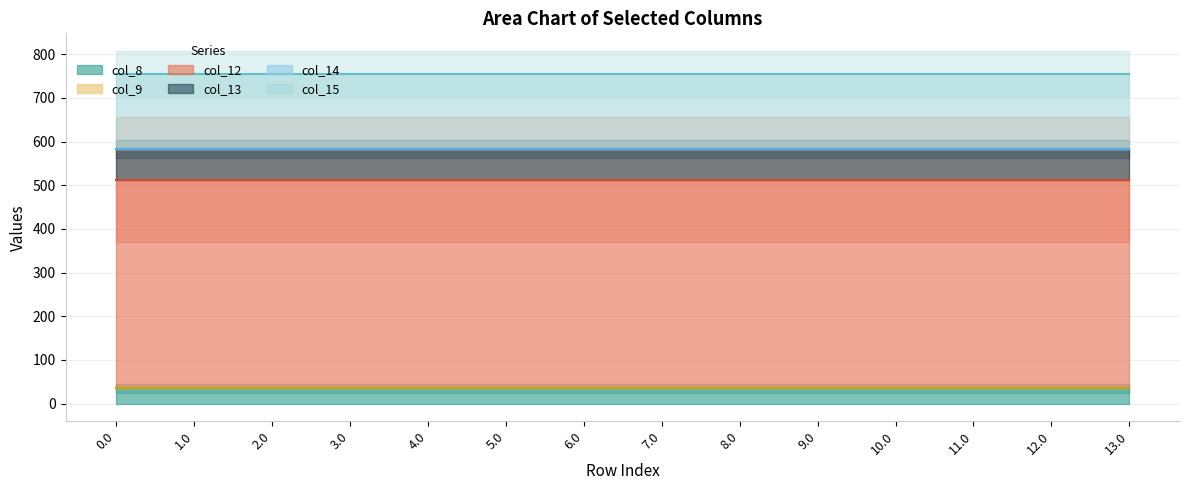

Reading left to right, extract all data points from this chart.

col_8 line: 0.0=35.0	1.0=35.0	2.0=35.0	3.0=35.0	4.0=35.0	5.0=35.0	6.0=35.0	7.0=35.0	8.0=35.0	9.0=35.0	10.0=35.0	11.0=35.0	12.0=35.0	13.0=35.0
col_9 line: 0.0=35.0	1.0=35.0	2.0=35.0	3.0=35.0	4.0=35.0	5.0=35.0	6.0=35.0	7.0=35.0	8.0=35.0	9.0=35.0	10.0=35.0	11.0=35.0	12.0=35.0	13.0=35.0
col_12 line: 0.0=512.3	1.0=512.3	2.0=512.3	3.0=512.3	4.0=512.3	5.0=512.3	6.0=512.3	7.0=512.3	8.0=512.3	9.0=512.3	10.0=512.3	11.0=512.3	12.0=512.3	13.0=512.3
col_13 line: 0.0=582.5	1.0=582.5	2.0=582.5	3.0=582.5	4.0=582.5	5.0=582.5	6.0=582.5	7.0=582.5	8.0=582.5	9.0=582.5	10.0=582.5	11.0=582.5	12.0=582.5	13.0=582.5
col_14 line: 0.0=582.8	1.0=582.8	2.0=582.8	3.0=582.8	4.0=582.8	5.0=582.8	6.0=582.8	7.0=582.8	8.0=582.8	9.0=582.8	10.0=582.8	11.0=582.8	12.0=582.8	13.0=582.8
col_15 line: 0.0=755.6	1.0=755.6	2.0=755.6	3.0=755.6	4.0=755.6	5.0=755.6	6.0=755.6	7.0=755.6	8.0=755.6	9.0=755.6	10.0=755.6	11.0=755.6	12.0=755.6	13.0=755.6